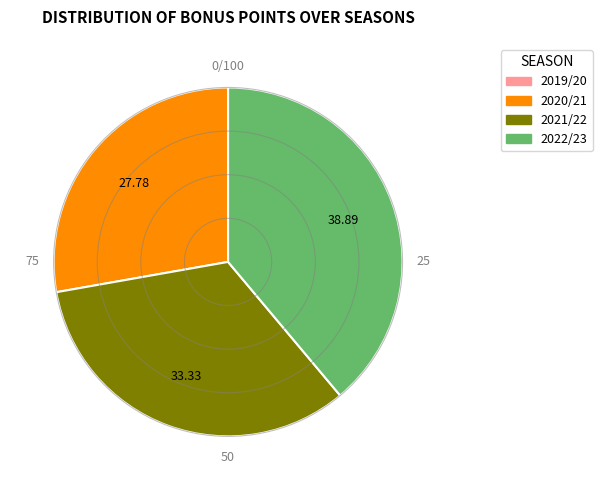

Does 2021/22 account for over 50% of the chart?

No